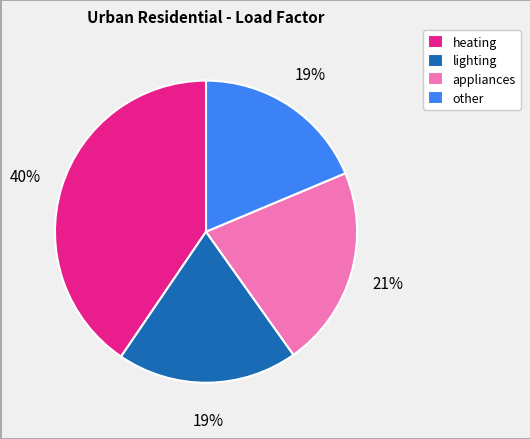

True or false: other accounts for 26% of the total.

False